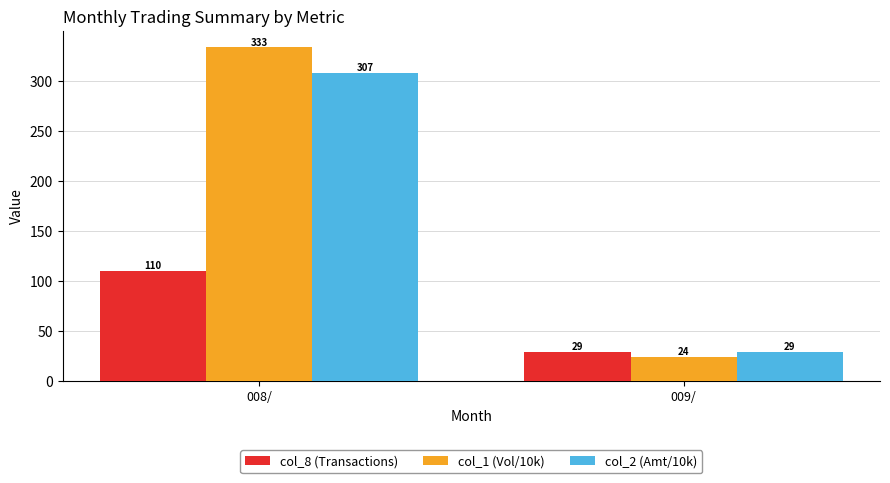

At which category is the sum across all series the highest?

008/